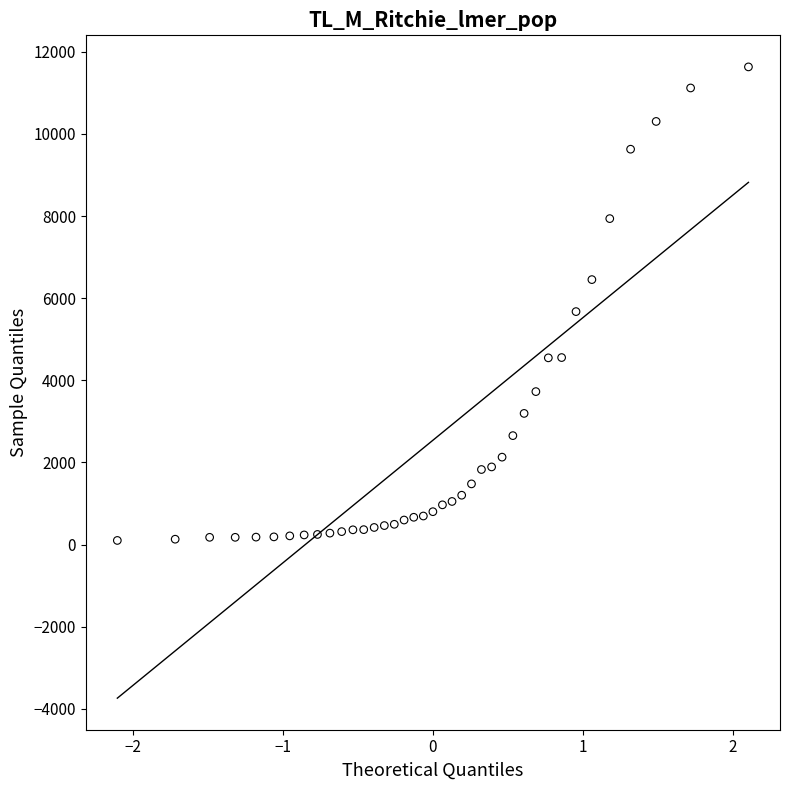

What is the range of Y values (max minus min)?

11530